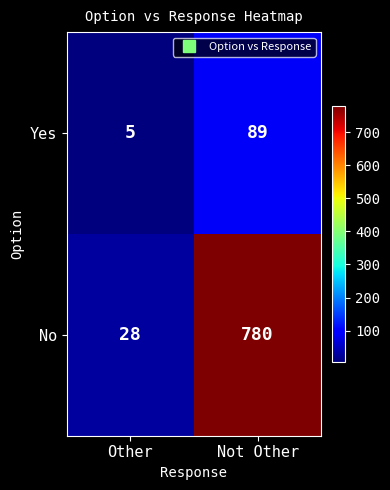

Reading left to right, transcribe all the data shown in this chart.

Yes: Other=5	Not Other=89
No: Other=28	Not Other=780